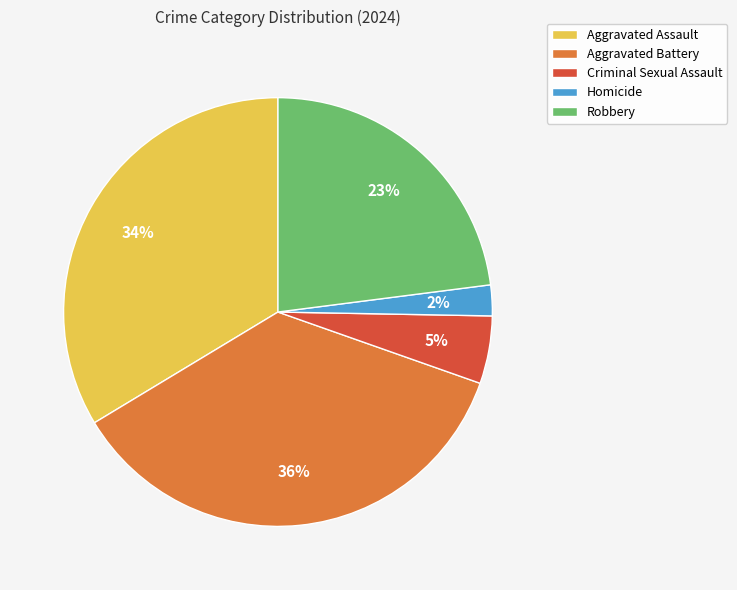

Is there a majority slice in this chart?

No